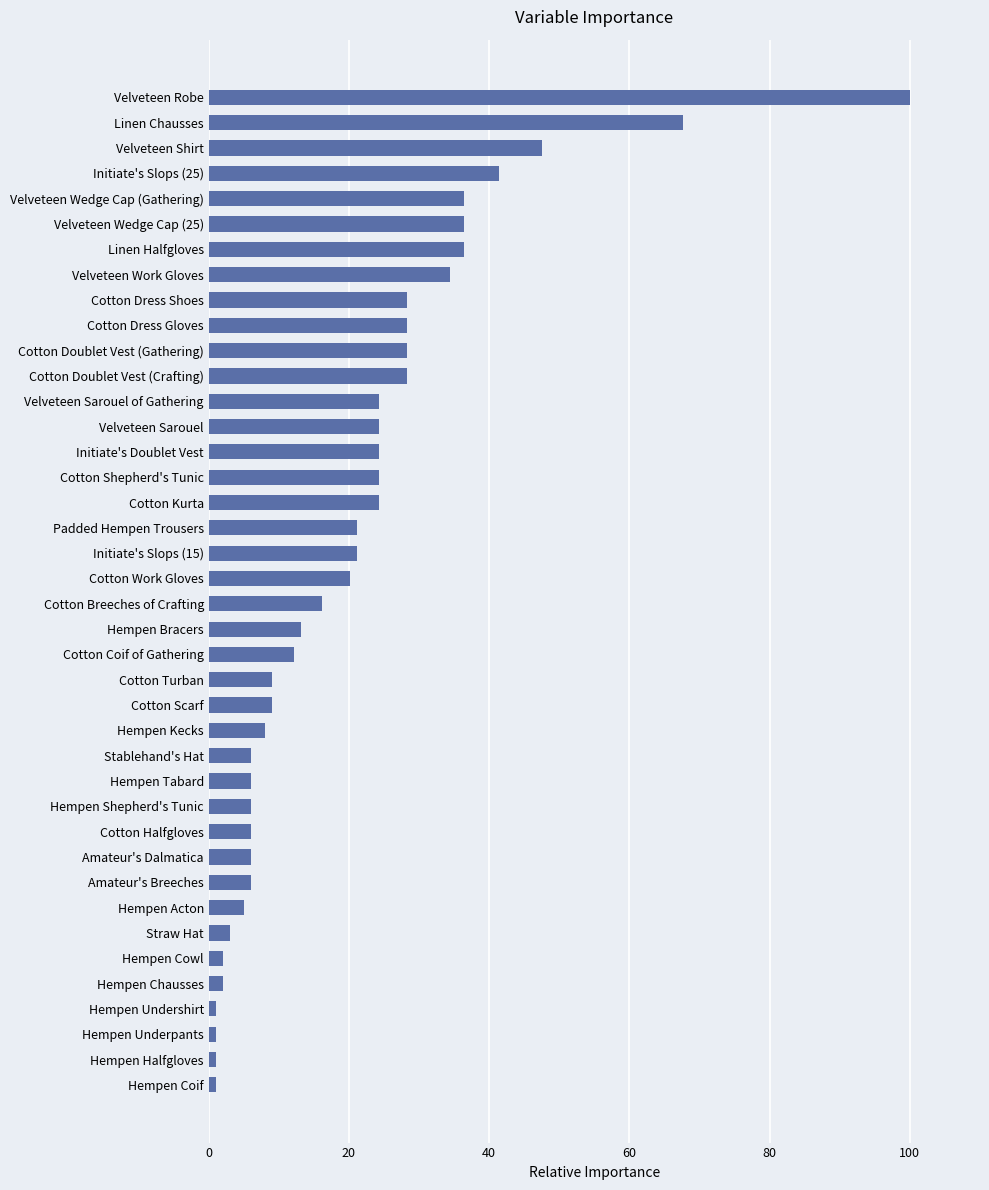

Where is the data nearest to the value 50?

Velveteen Shirt